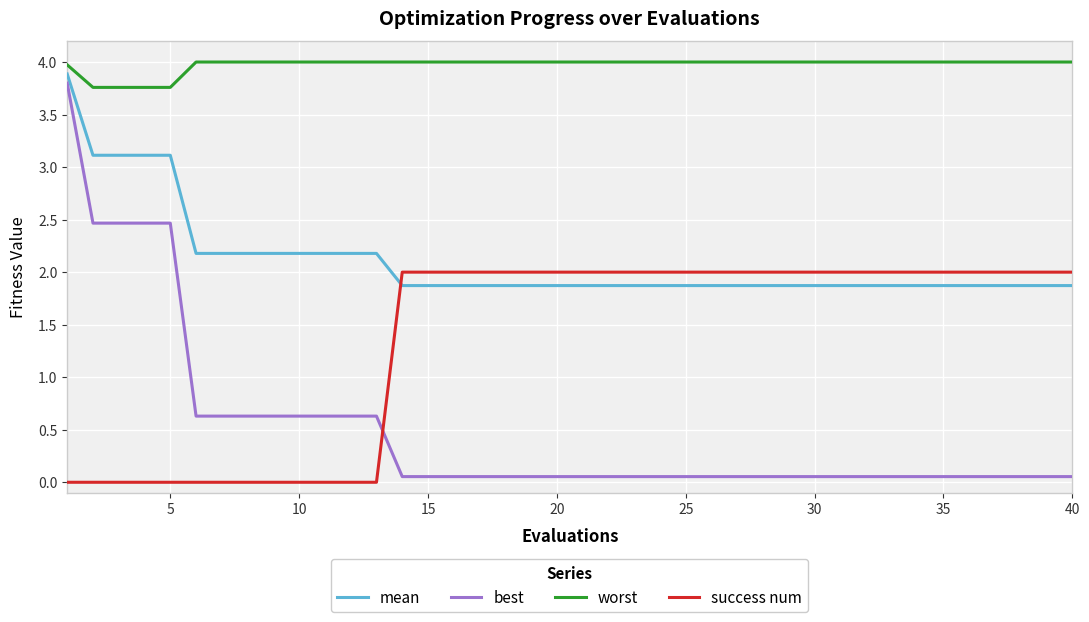

Which series has the largest range (max minus min)?

best